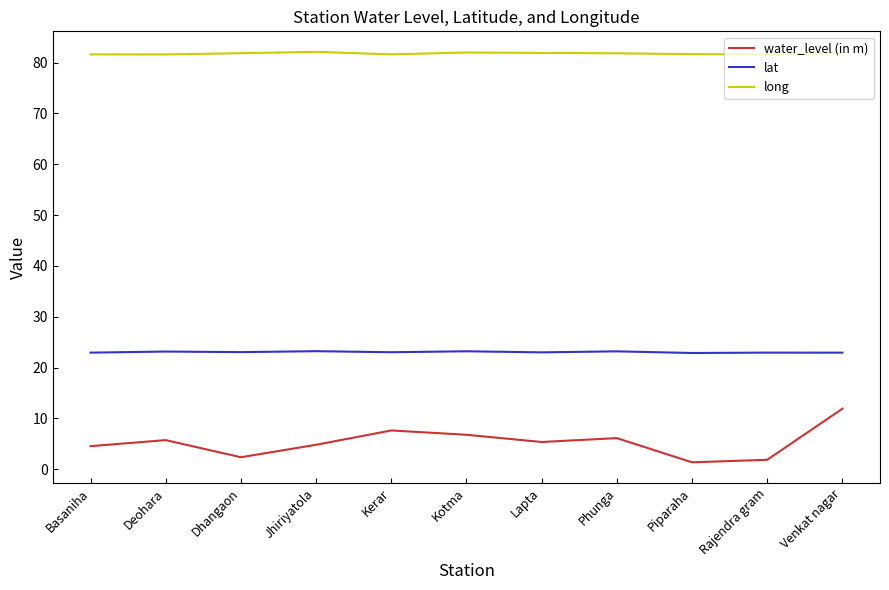

What are all the series names shown in the legend?

water_level (in m), lat, long